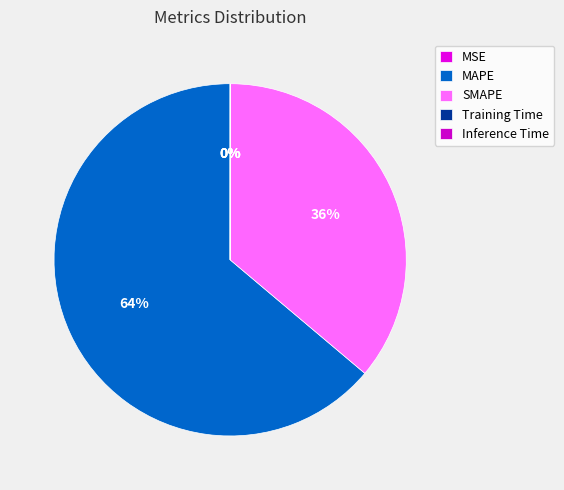

How much of the chart is everything except Inference Time?

100.0%